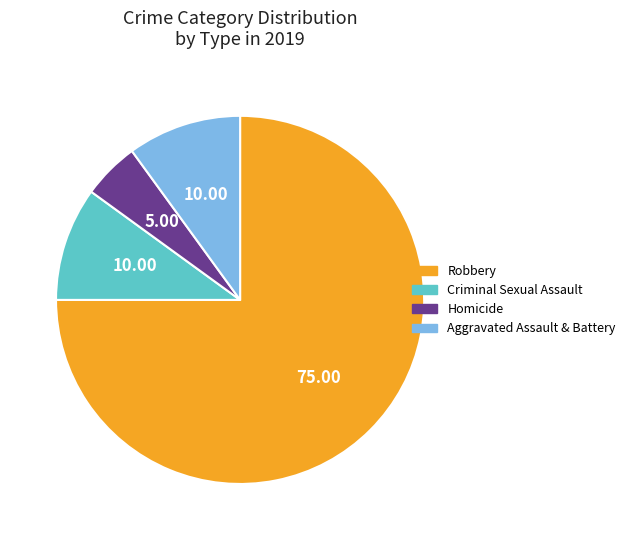

What is the largest slice in the pie chart?

Robbery